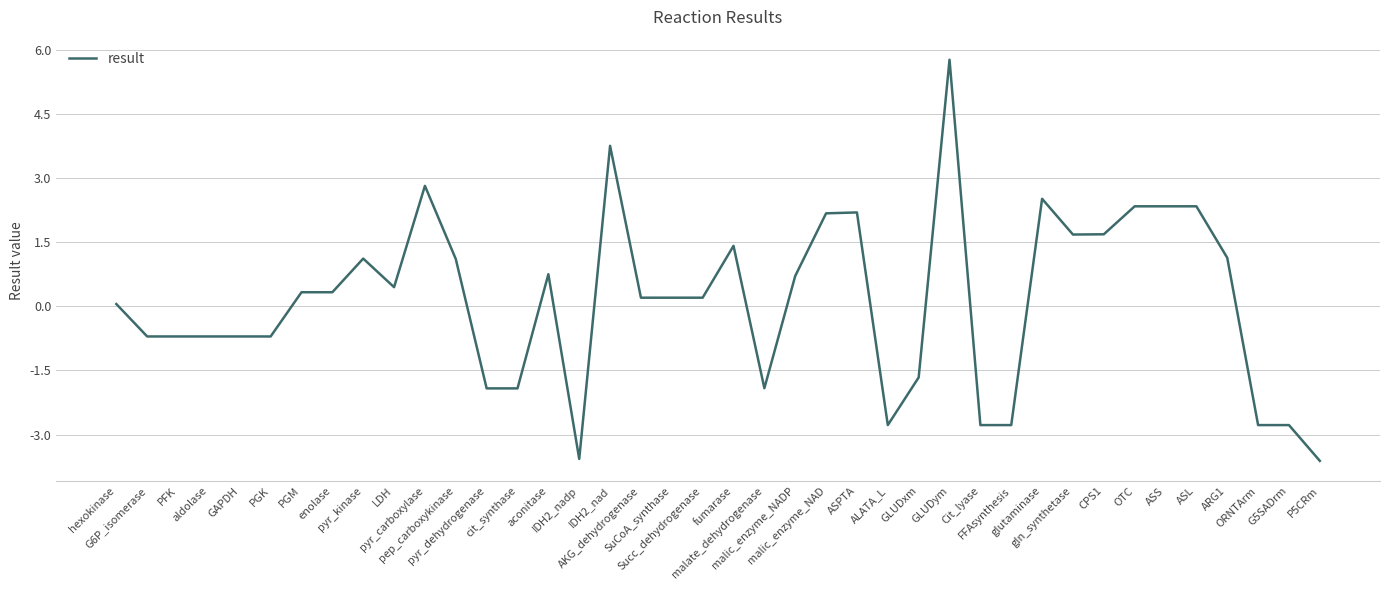

Does the chart have visible grid lines?

Yes